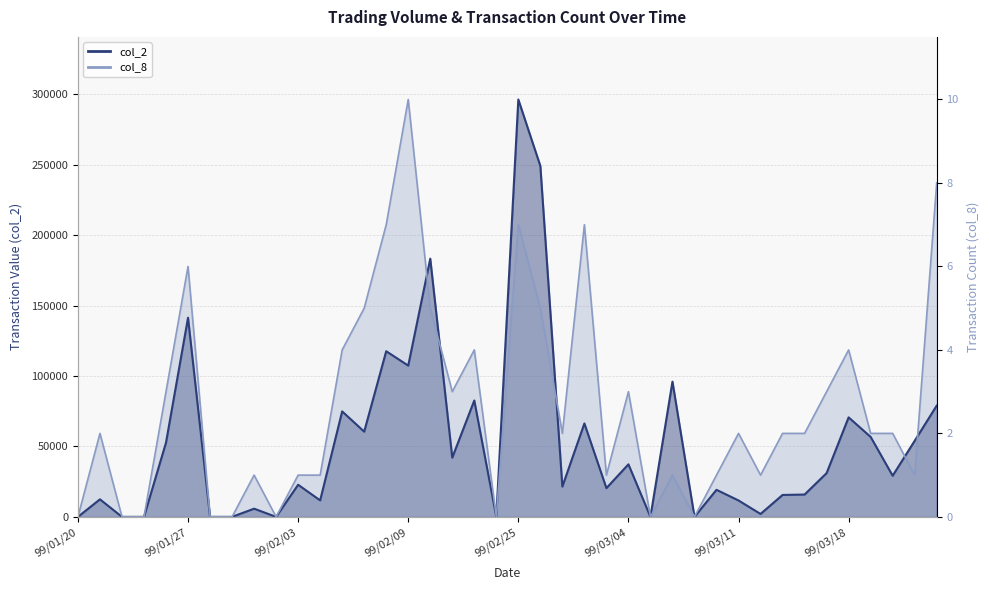

What is the label of the 32nd point from the right?

99/02/01